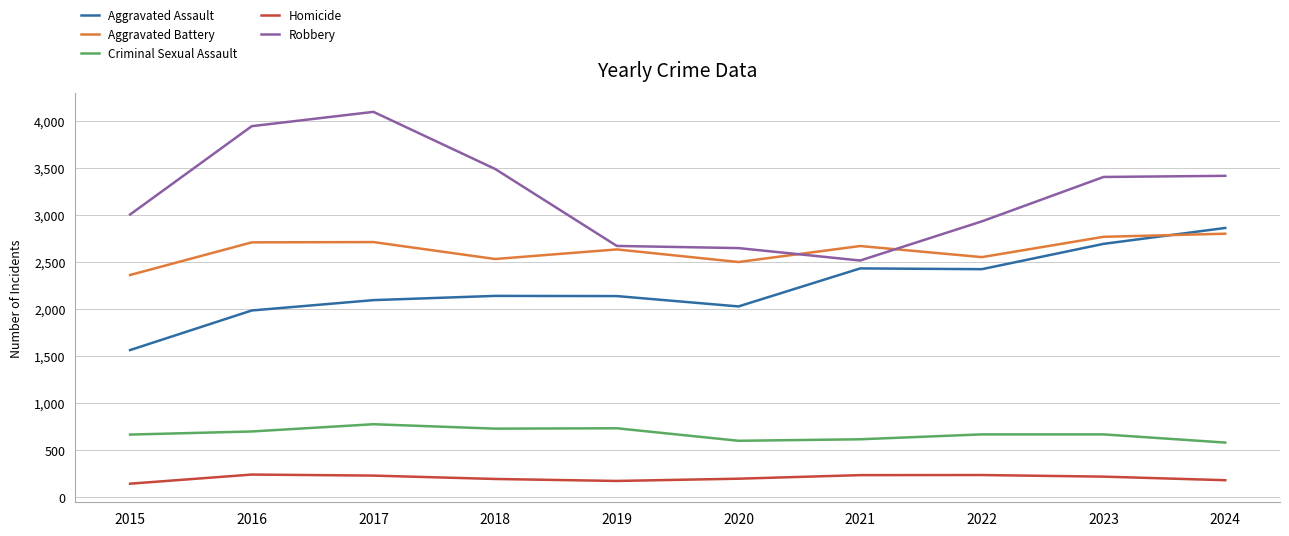

Is it true that Aggravated Battery equals 2532 at 2018?

True